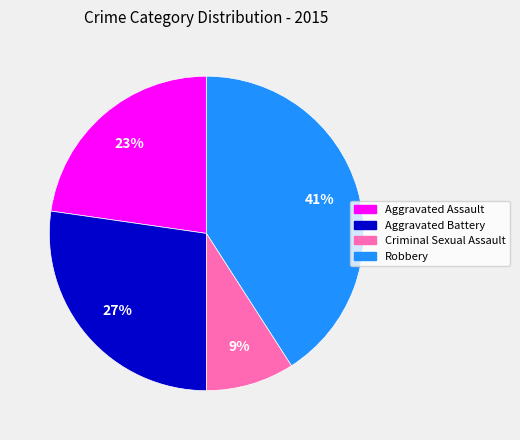

Rank the categories by value from lowest to highest.

Criminal Sexual Assault, Aggravated Assault, Aggravated Battery, Robbery